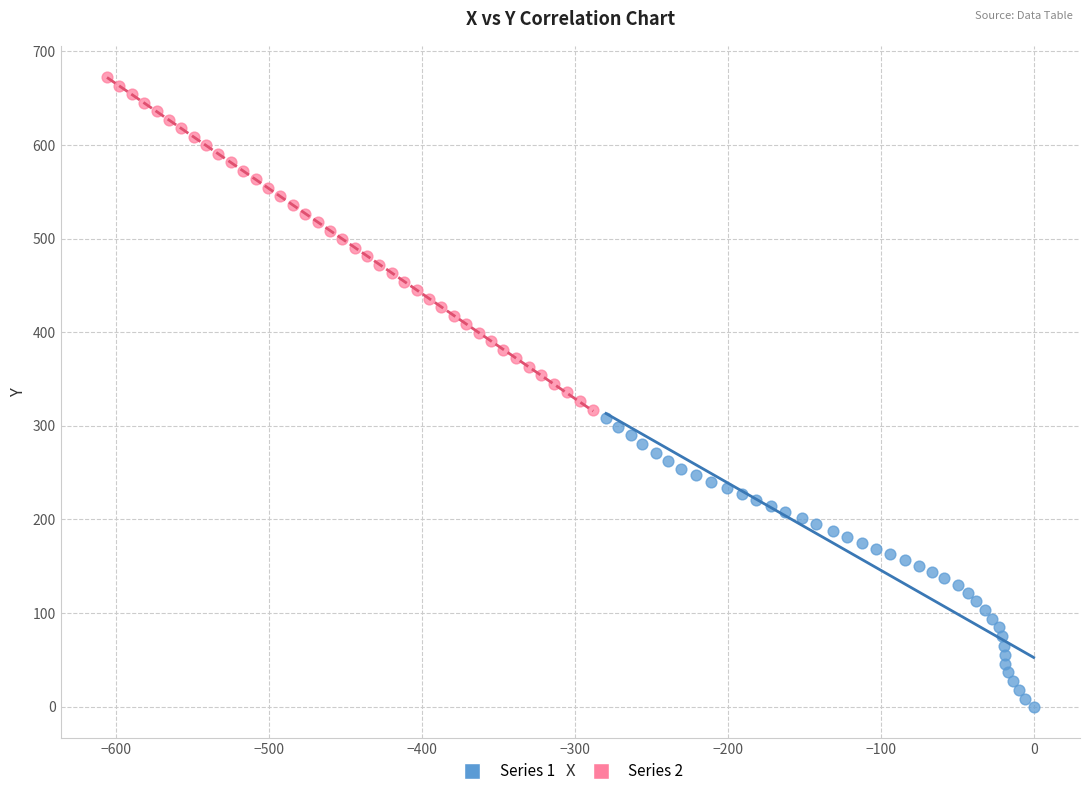

What are all the series names shown in the legend?

Series 1, Series 2